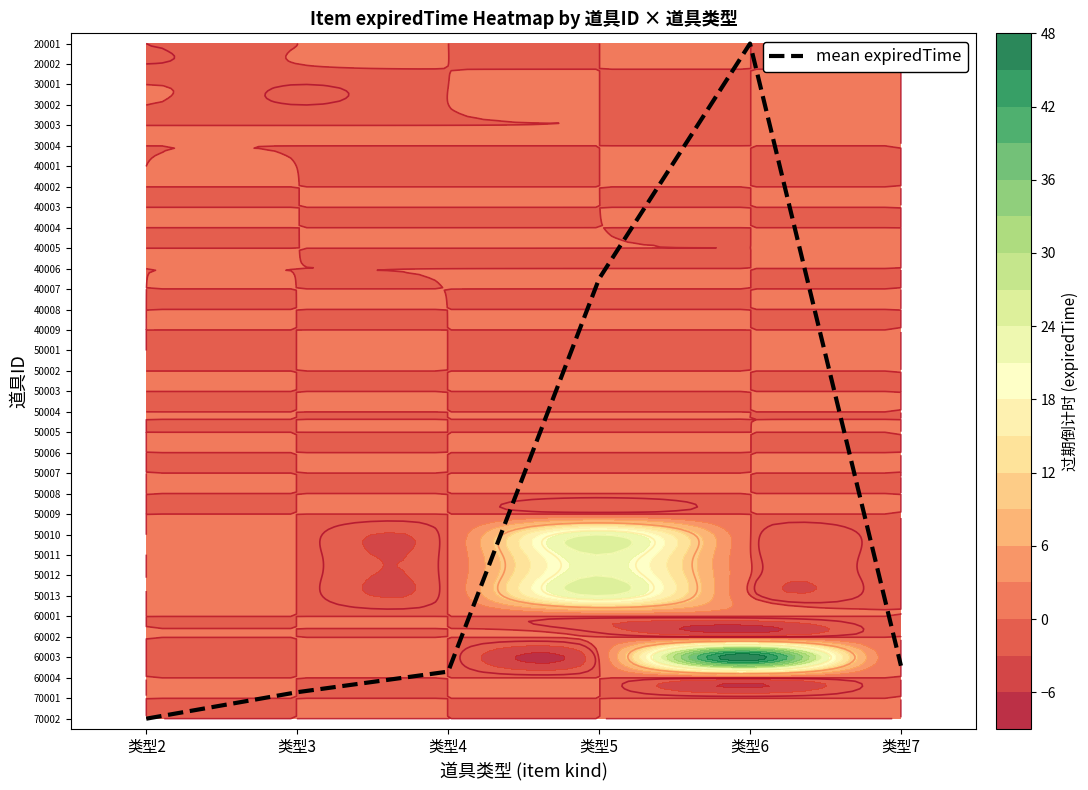

List the series in order of their peak value, lowest first.

20001, 20002, 30001, 30002, 30003, 30004, 40001, 40002, 40003, 40004, 40005, 40006, 40007, 40008, 40009, 50001, 50002, 50003, 50004, 50005, 50006, 50007, 50008, 50009, 50010, 50011, 50012, 50013, 60001, 60002, 60003, 60004, 70001, 70002, mean expiredTime